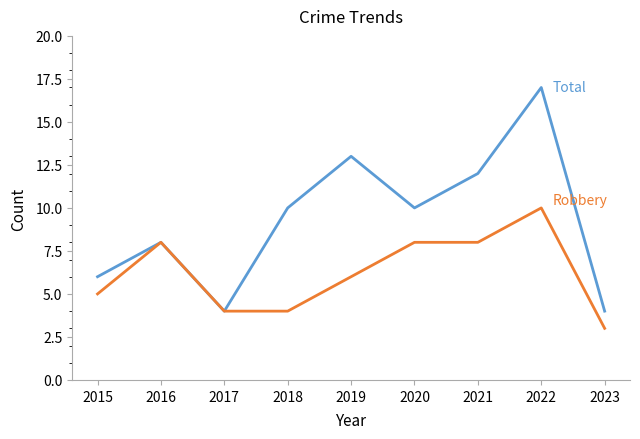

How many lines are shown in the chart?

2